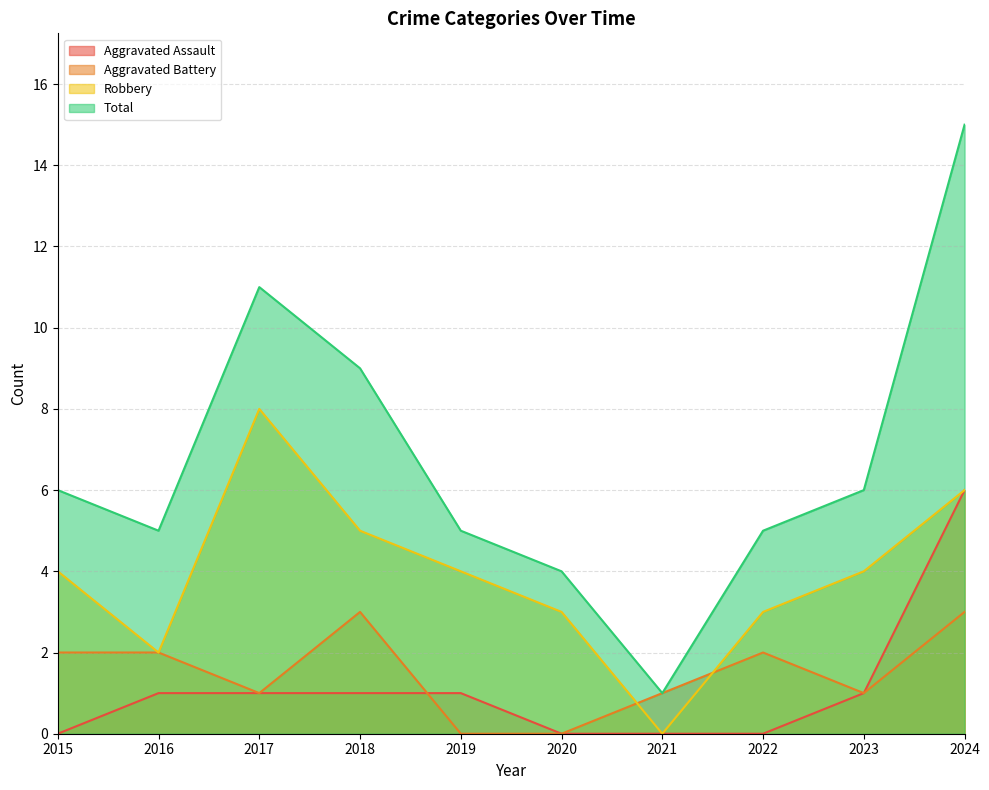

Reading right to left, transcribe all the data shown in this chart.

Aggravated Assault: 6	1	0	0	0	1	1	1	1	0
Aggravated Battery: 3	1	2	1	0	0	3	1	2	2
Robbery: 6	4	3	0	3	4	5	8	2	4
Total: 15	6	5	1	4	5	9	11	5	6